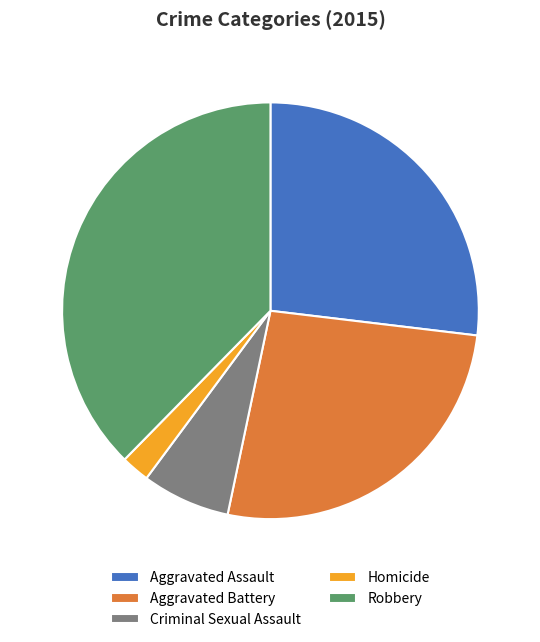

Is there a majority slice in this chart?

No